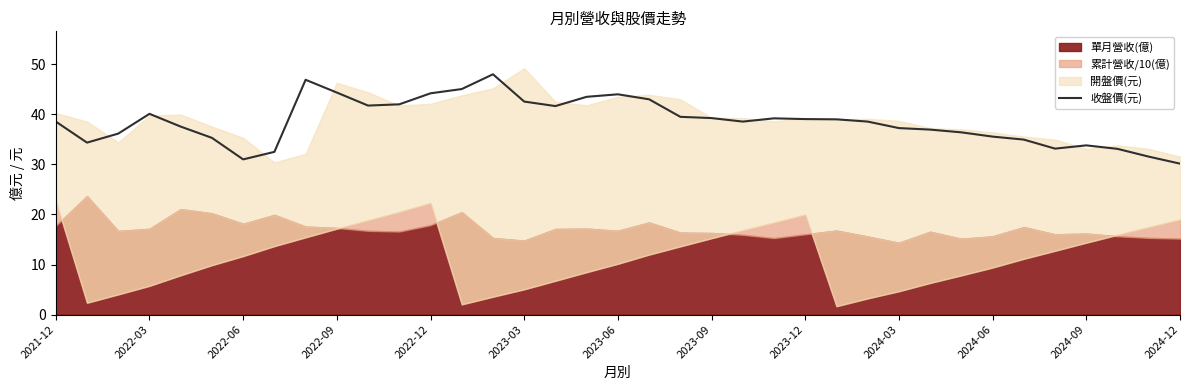

What is the maximum value for 收盤價(元)?

48.0